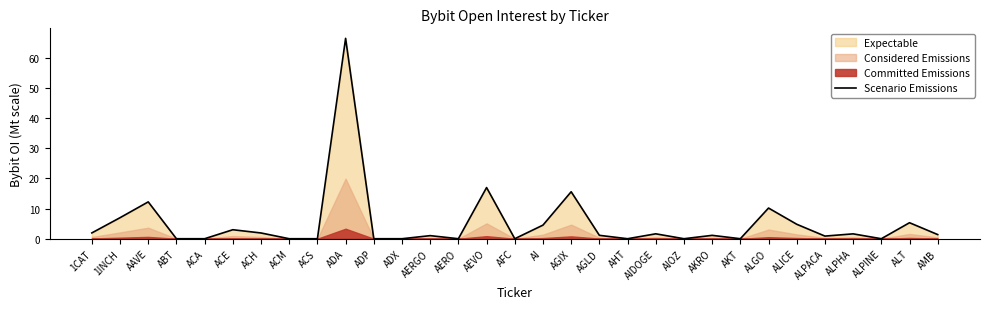

What is the average value?

5.1